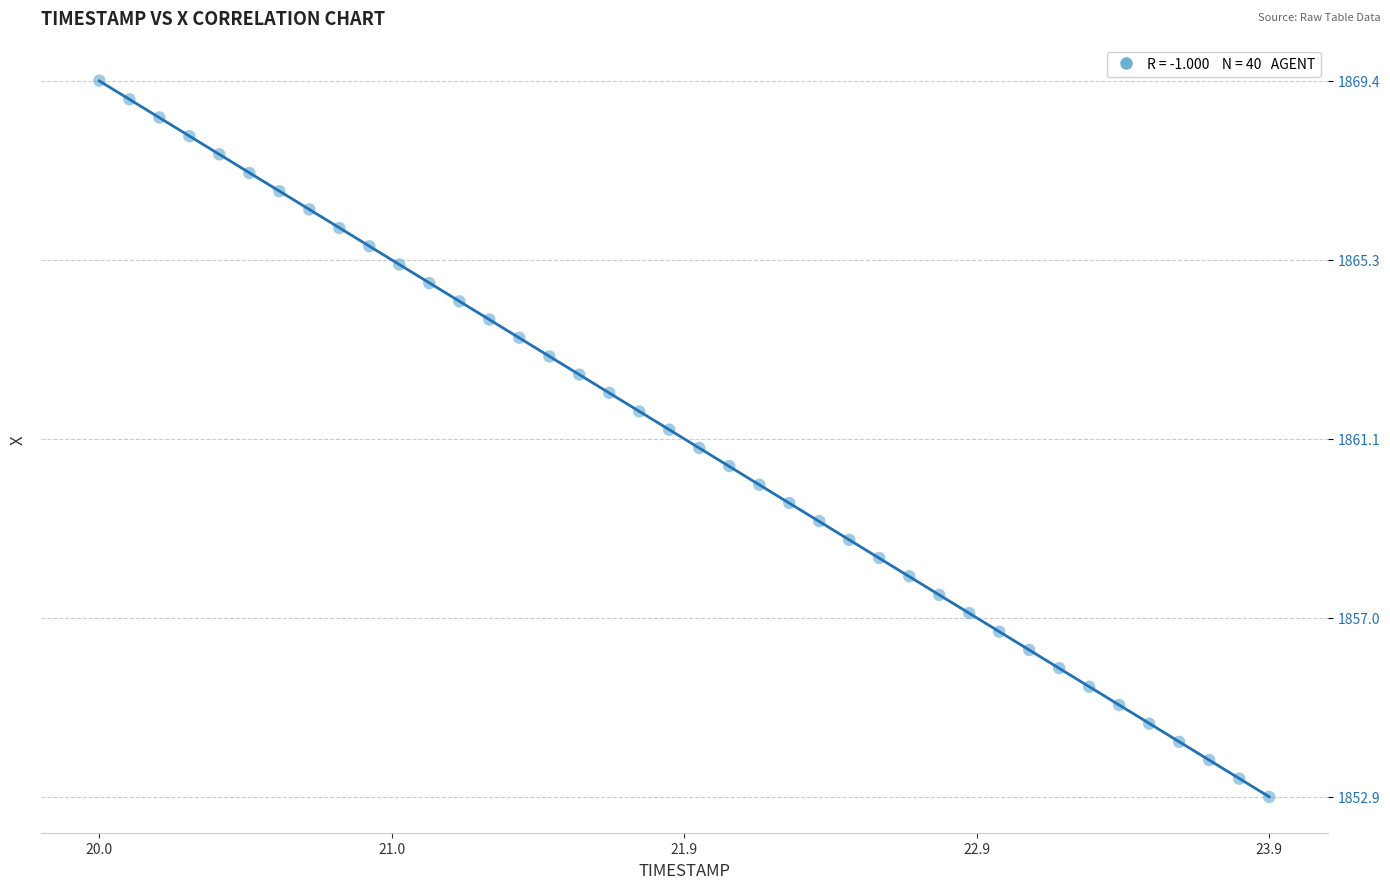

What is the range of X values (max minus min)?

3.9